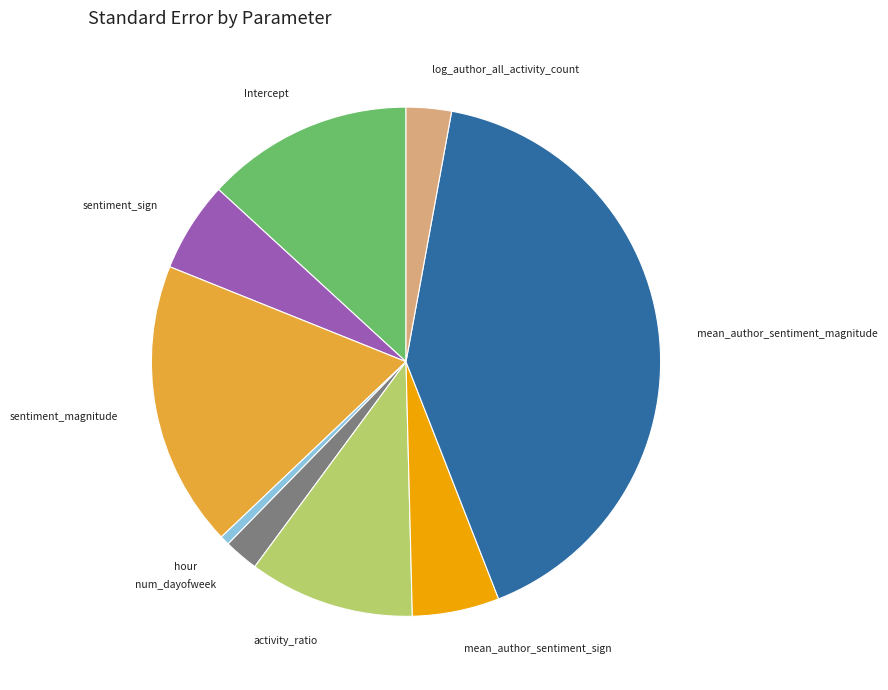

Is there a majority slice in this chart?

No